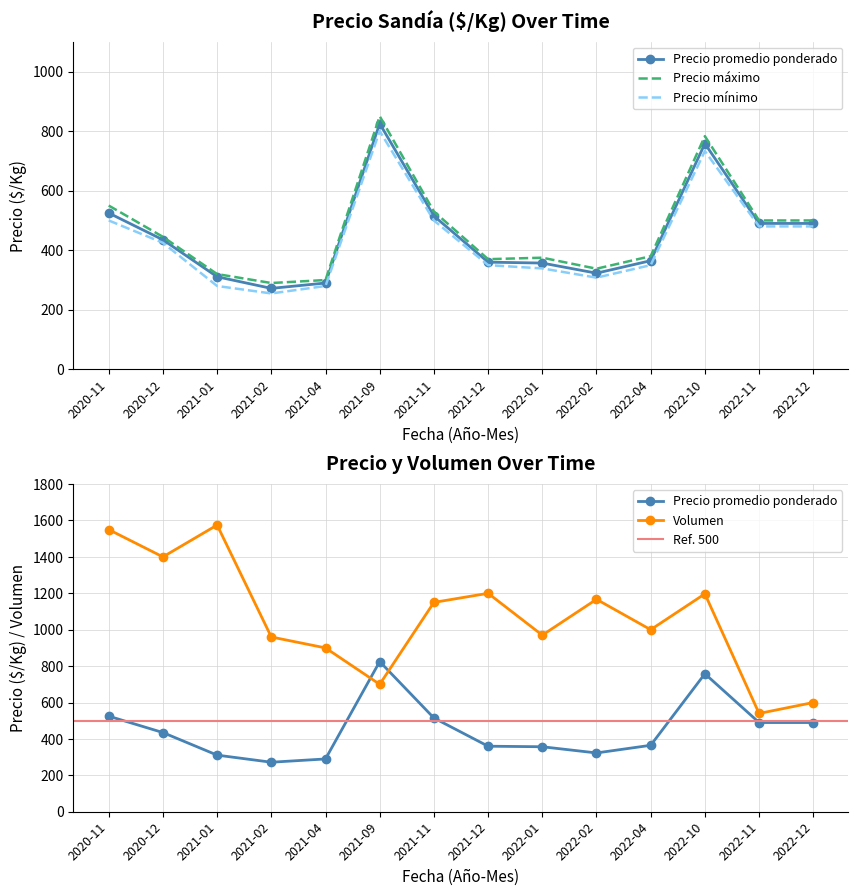

Which label corresponds to the smallest value in the chart?

2021-02